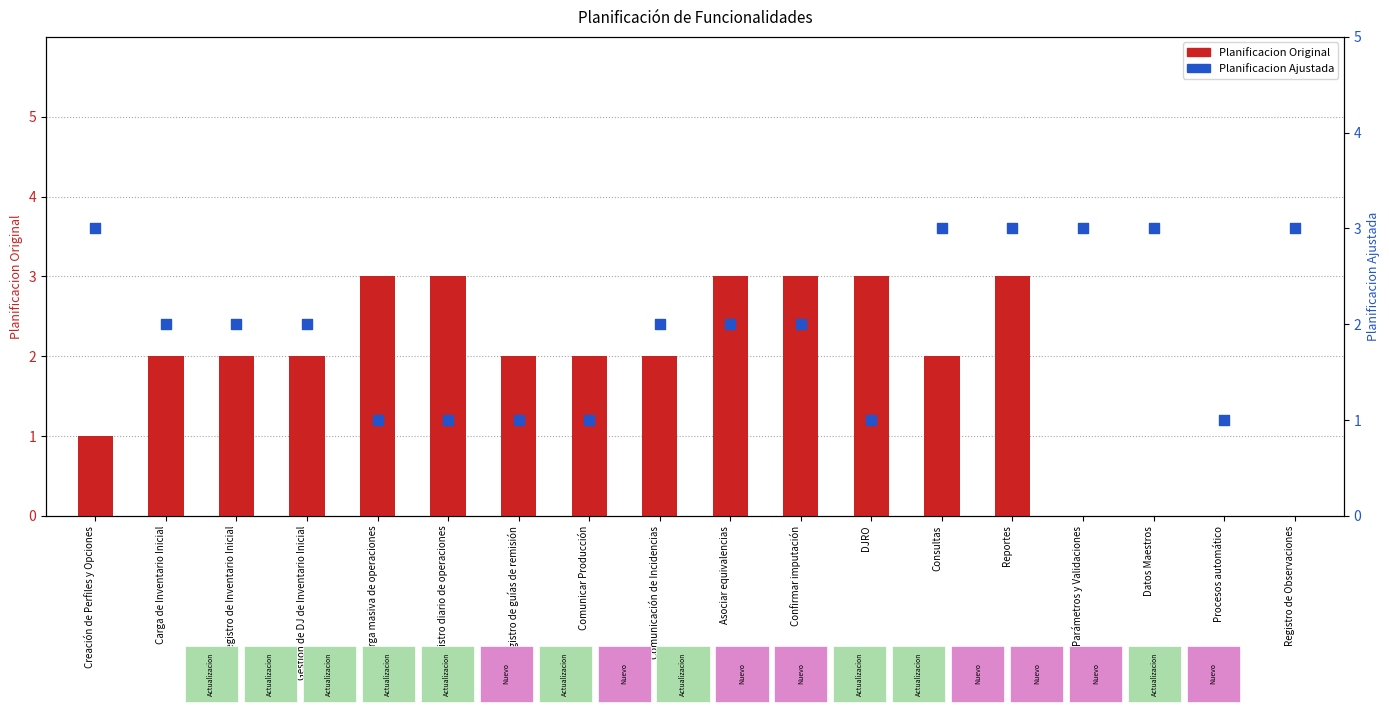

At how many categories does at least one series exceed 0?

18